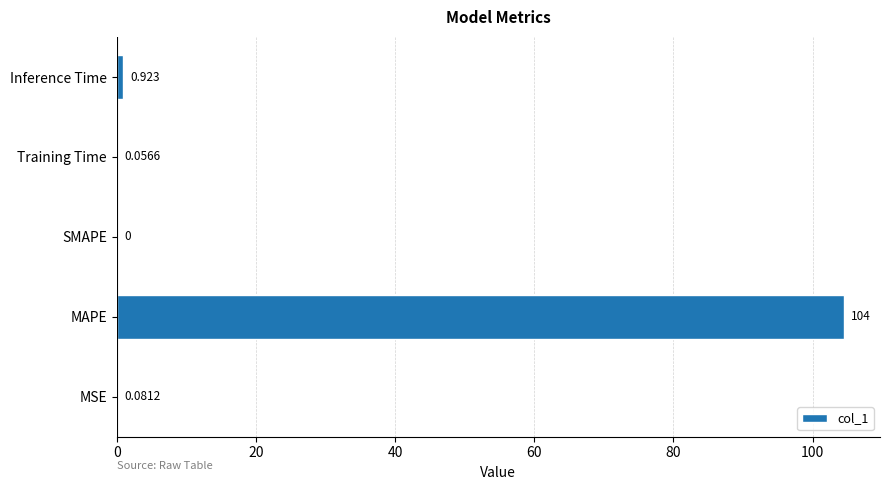

At which category does the chart reach its peak across all series?

MAPE